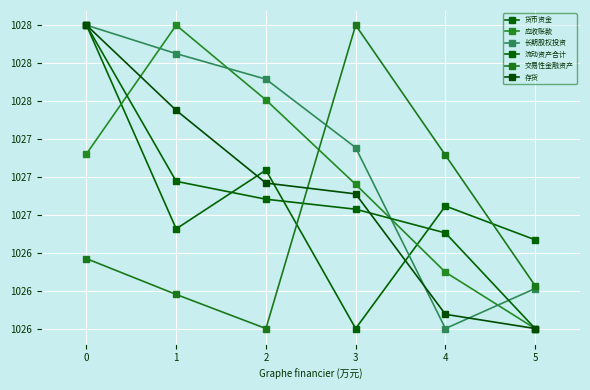

True or false: 存货 has a value of 500.3 at 3.

False